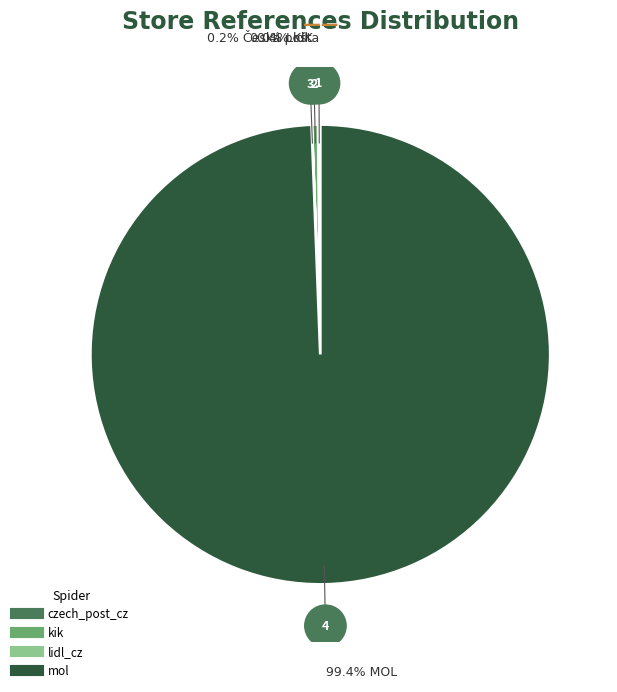

Which has a higher value, mol or kik?

mol